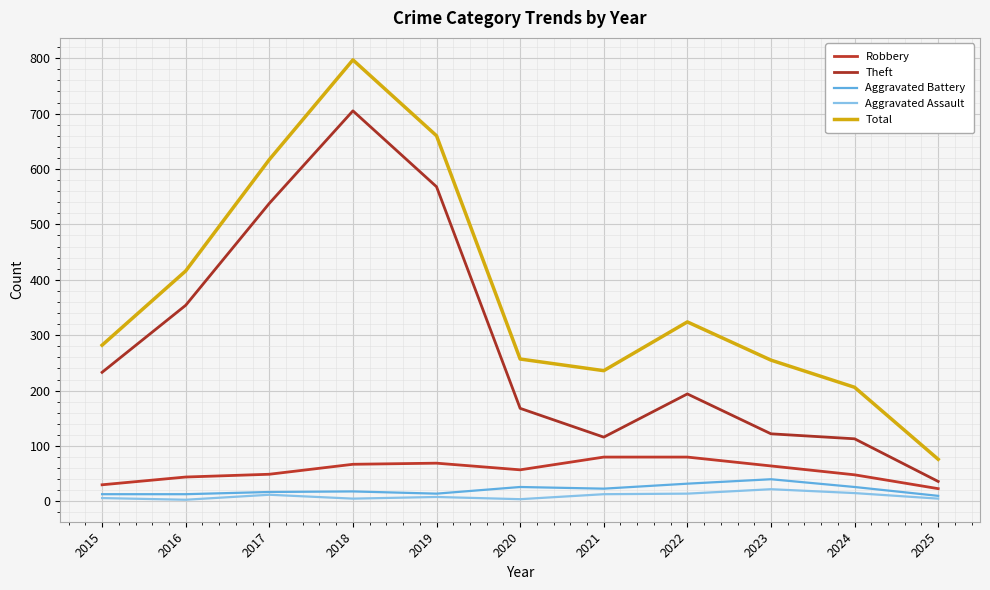

What is the difference between the Robbery values at 2019 and 2016?

25